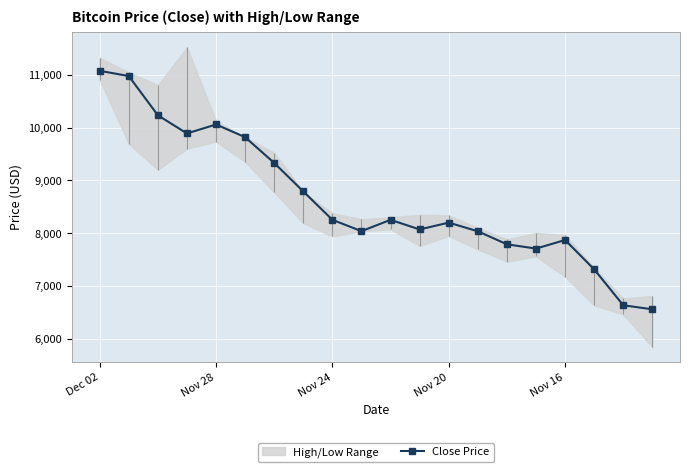

Count the number of categories in the chart.

20